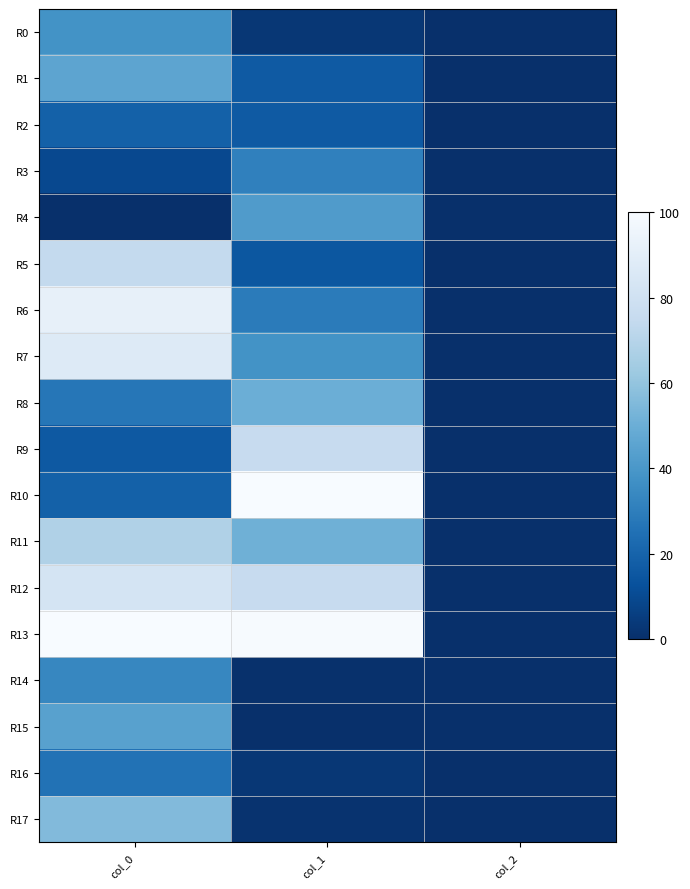

What is the maximum value shown in the chart?

100.0